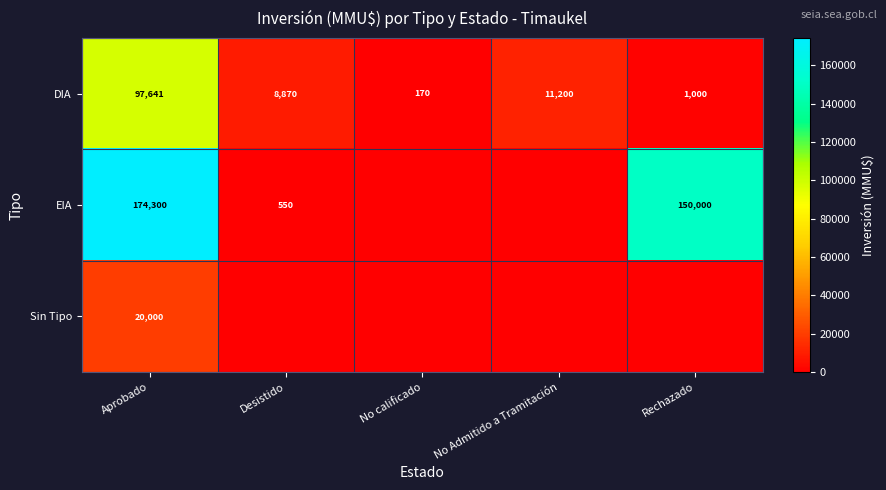

At how many categories does at least one series exceed 159884?

1